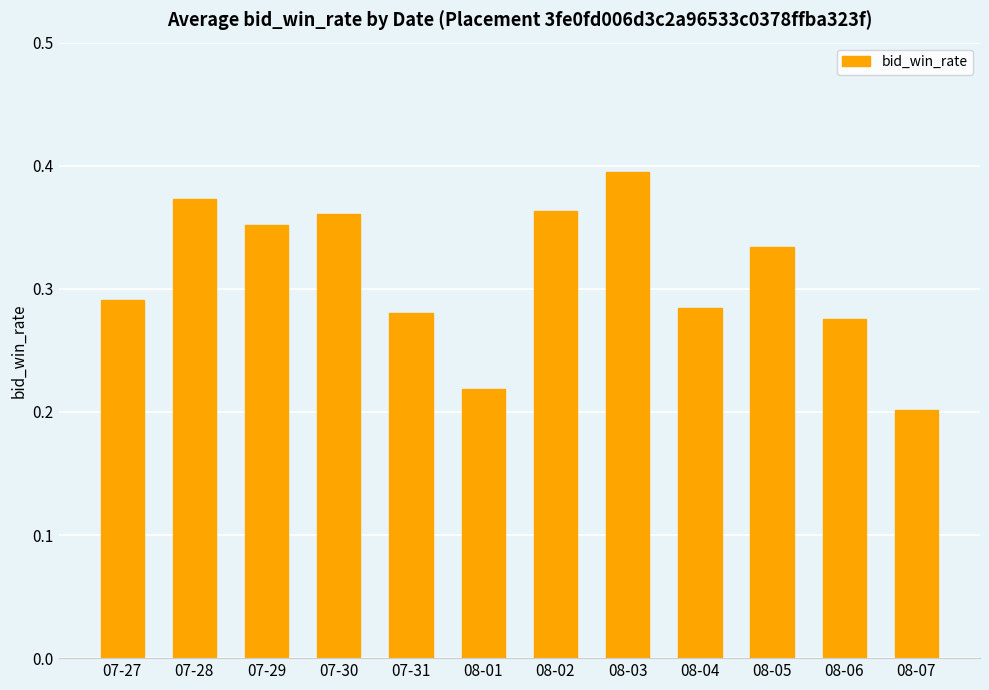

At which category does the chart reach its peak across all series?

08-03